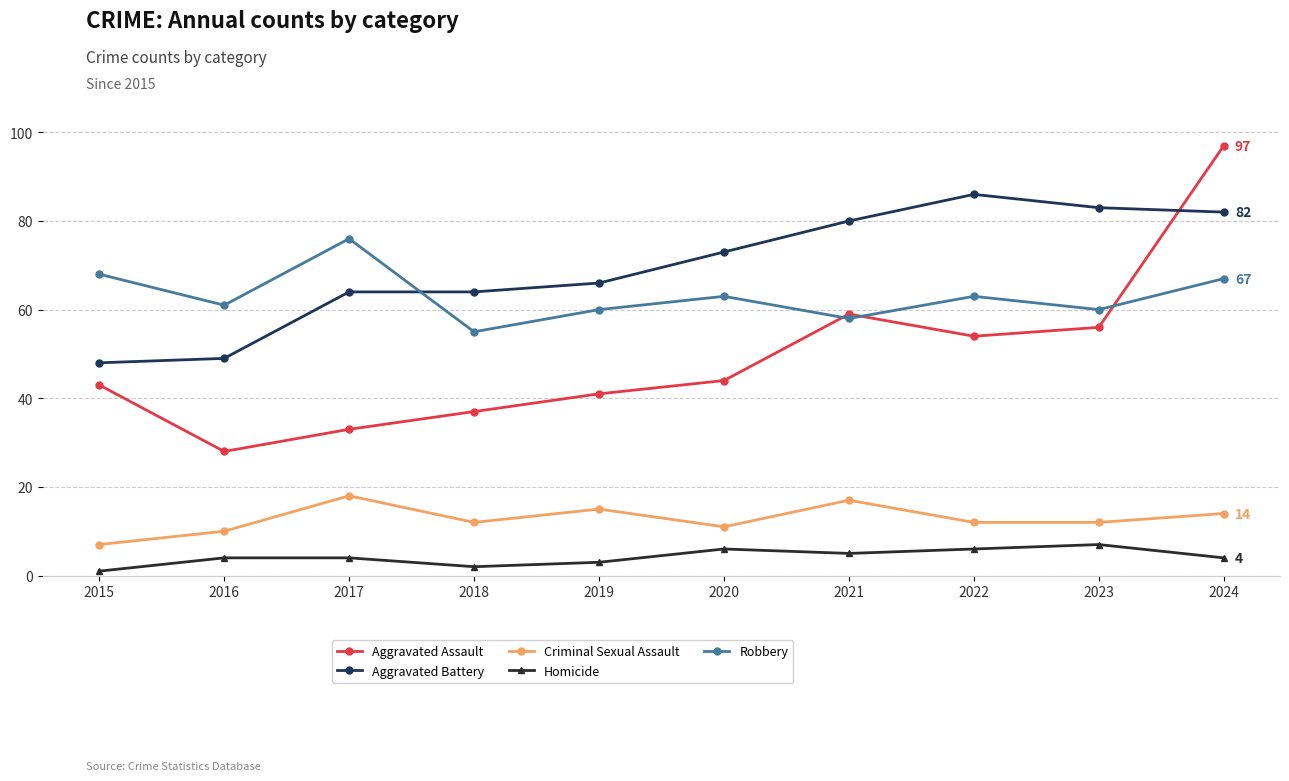

What is the sum of all Aggravated Battery values?

695